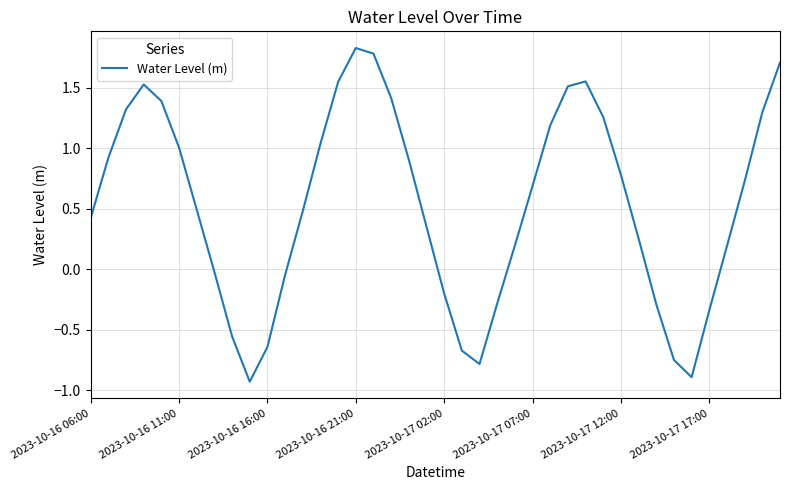

What is the maximum value shown in the chart?

1.8